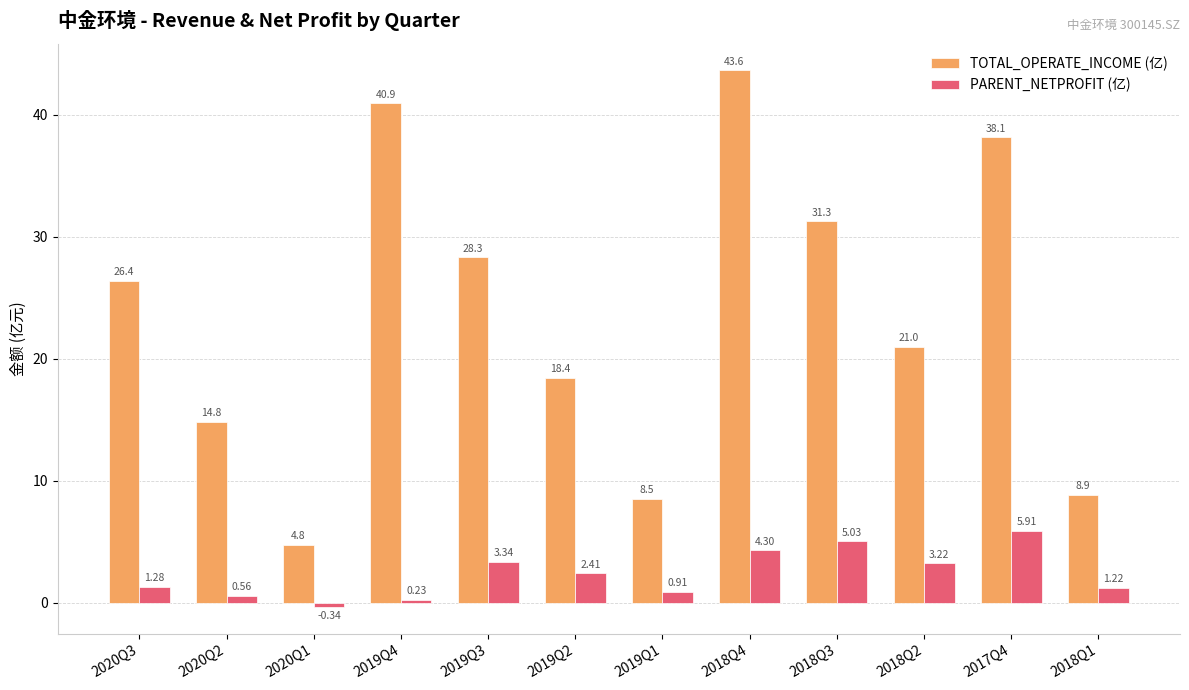

Does the chart contain any negative values?

Yes